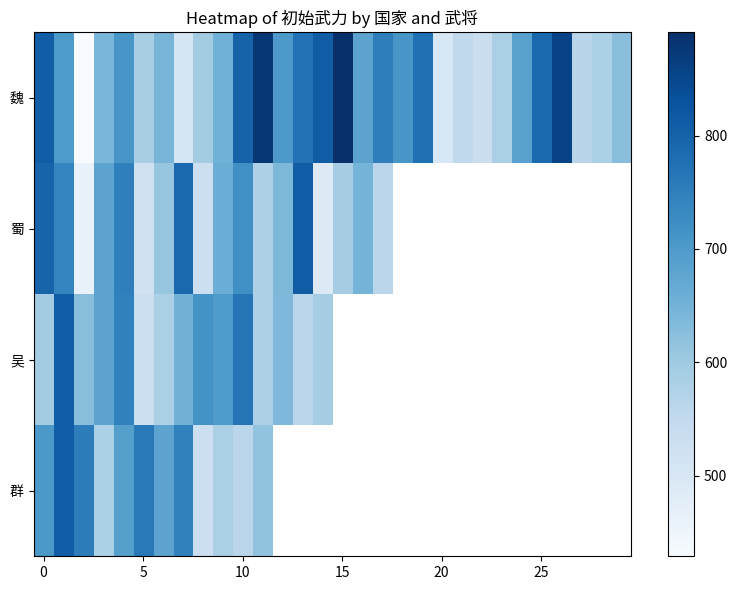

What is the difference between the highest and lowest values at 9?

117.0